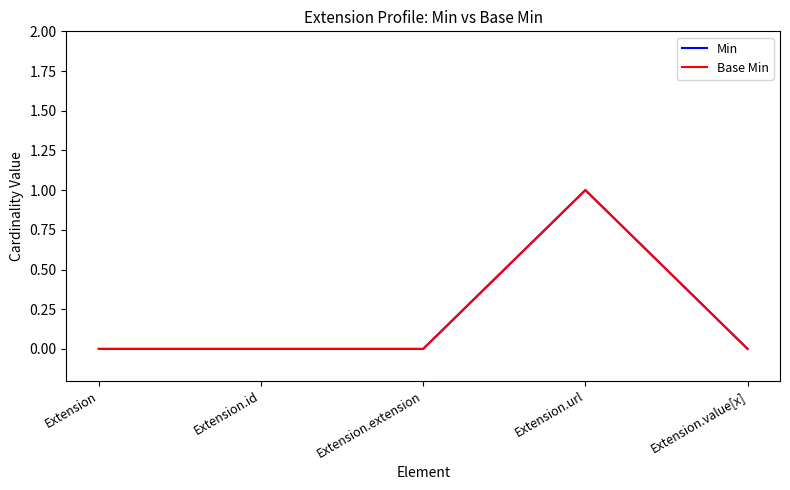

Does the chart display data point markers on the line(s)?

No